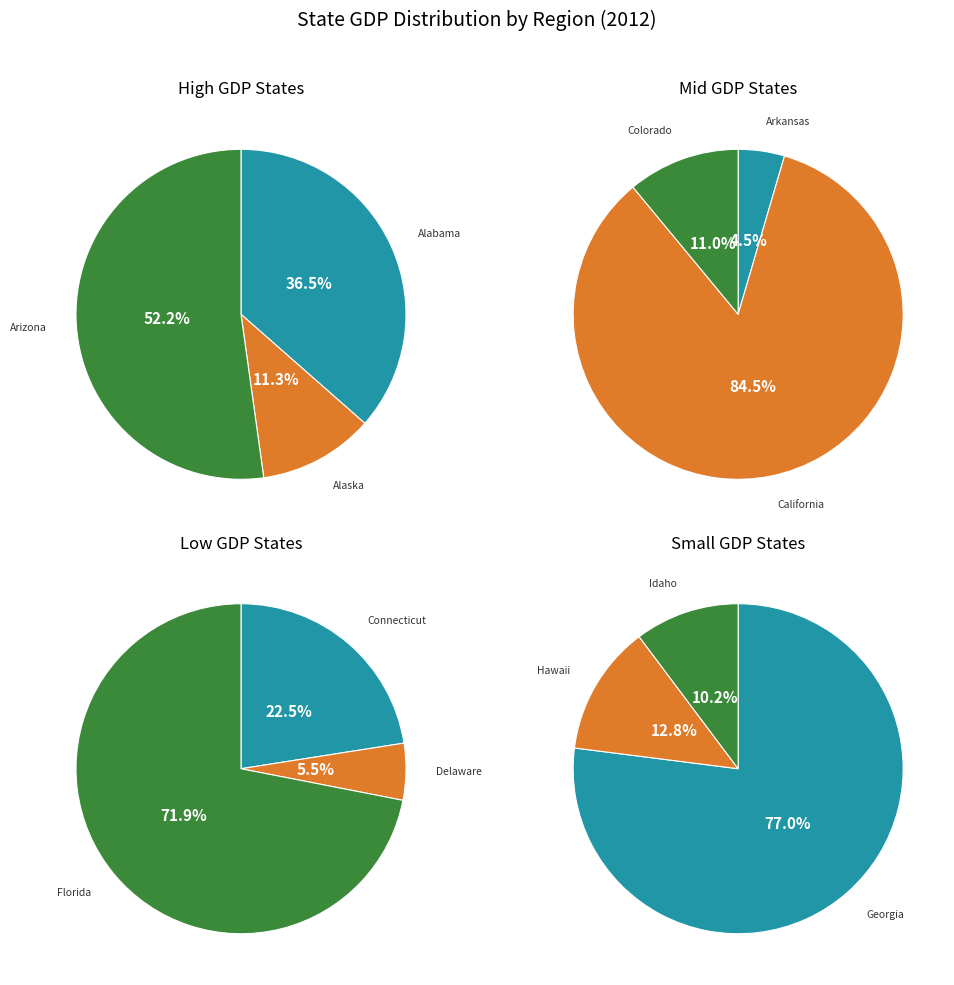

Which slice is the largest?

California